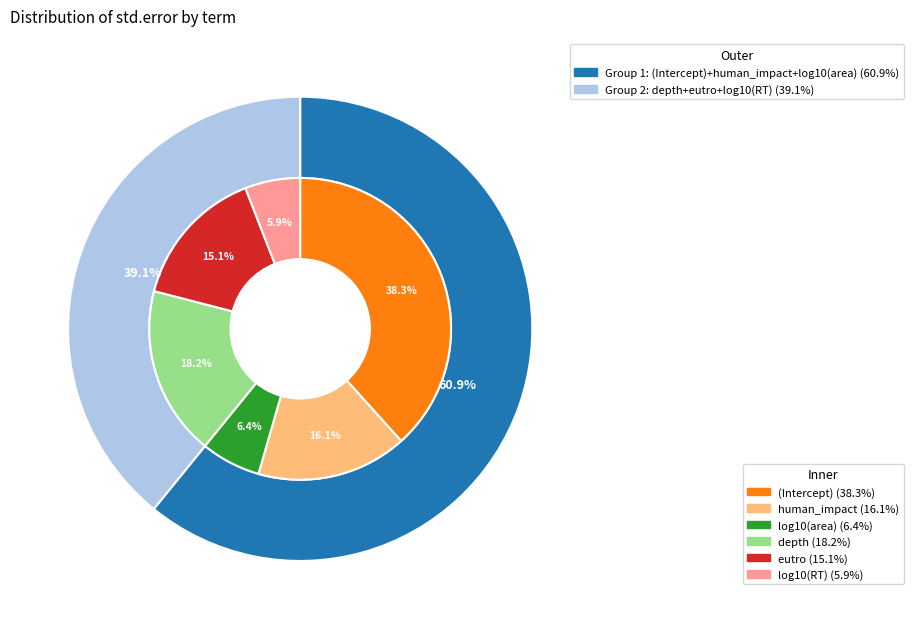

What is the smallest slice in the pie chart?

log10(RT)